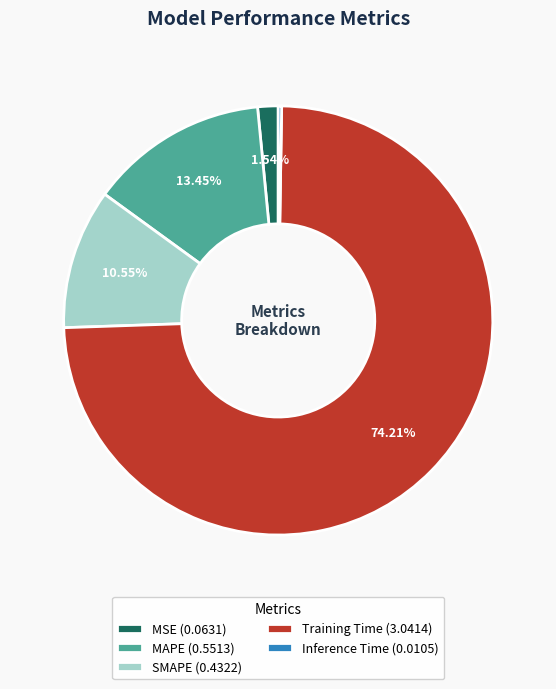

Combined, what portion of the pie is SMAPE and MAPE?

24.0%